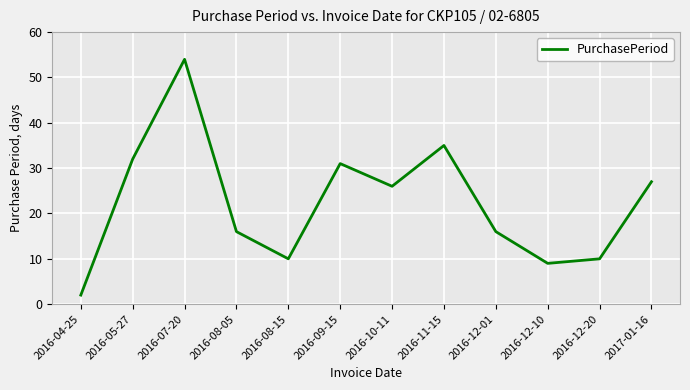

Approximately how many times larger is the value at 2017-01-16 compared to 2016-07-20?

0.5